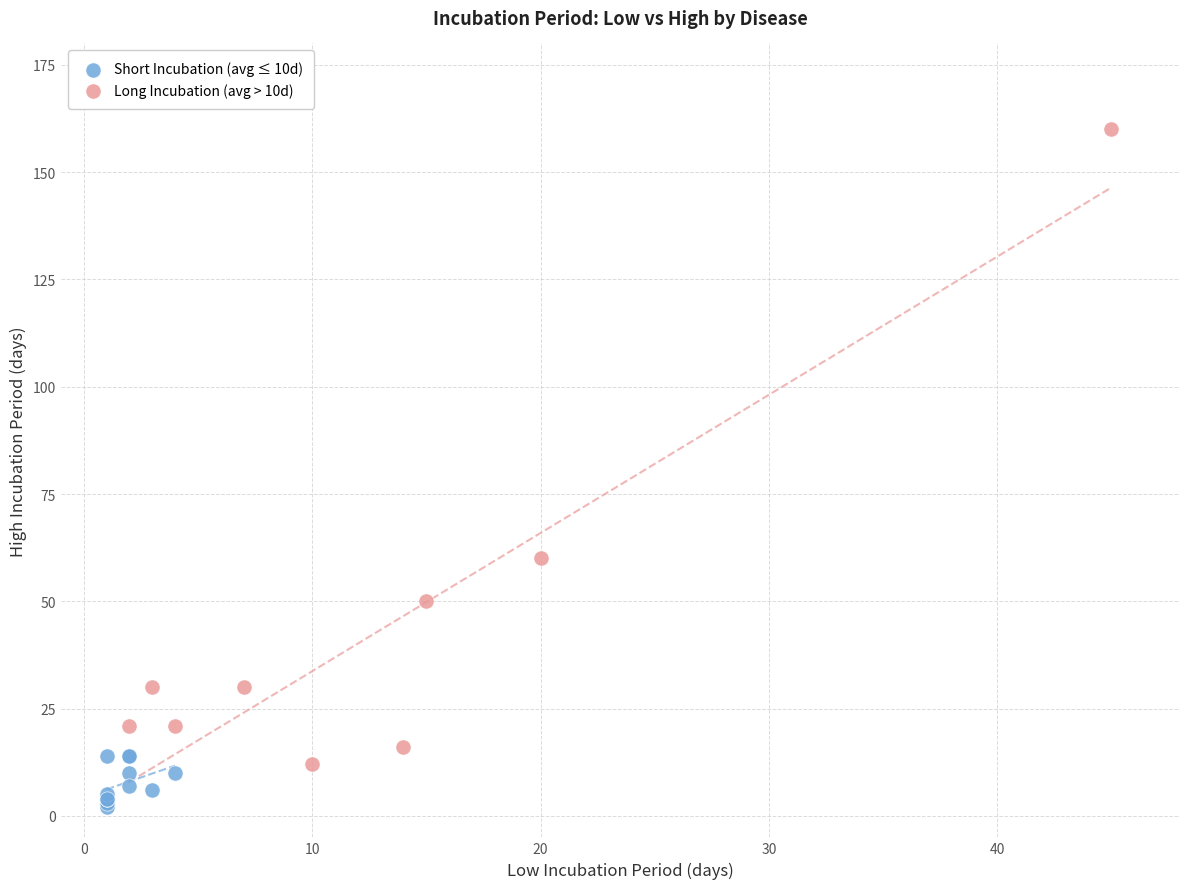

Which series reaches the minimum Y coordinate?

Short Incubation (avg ≤ 10d)